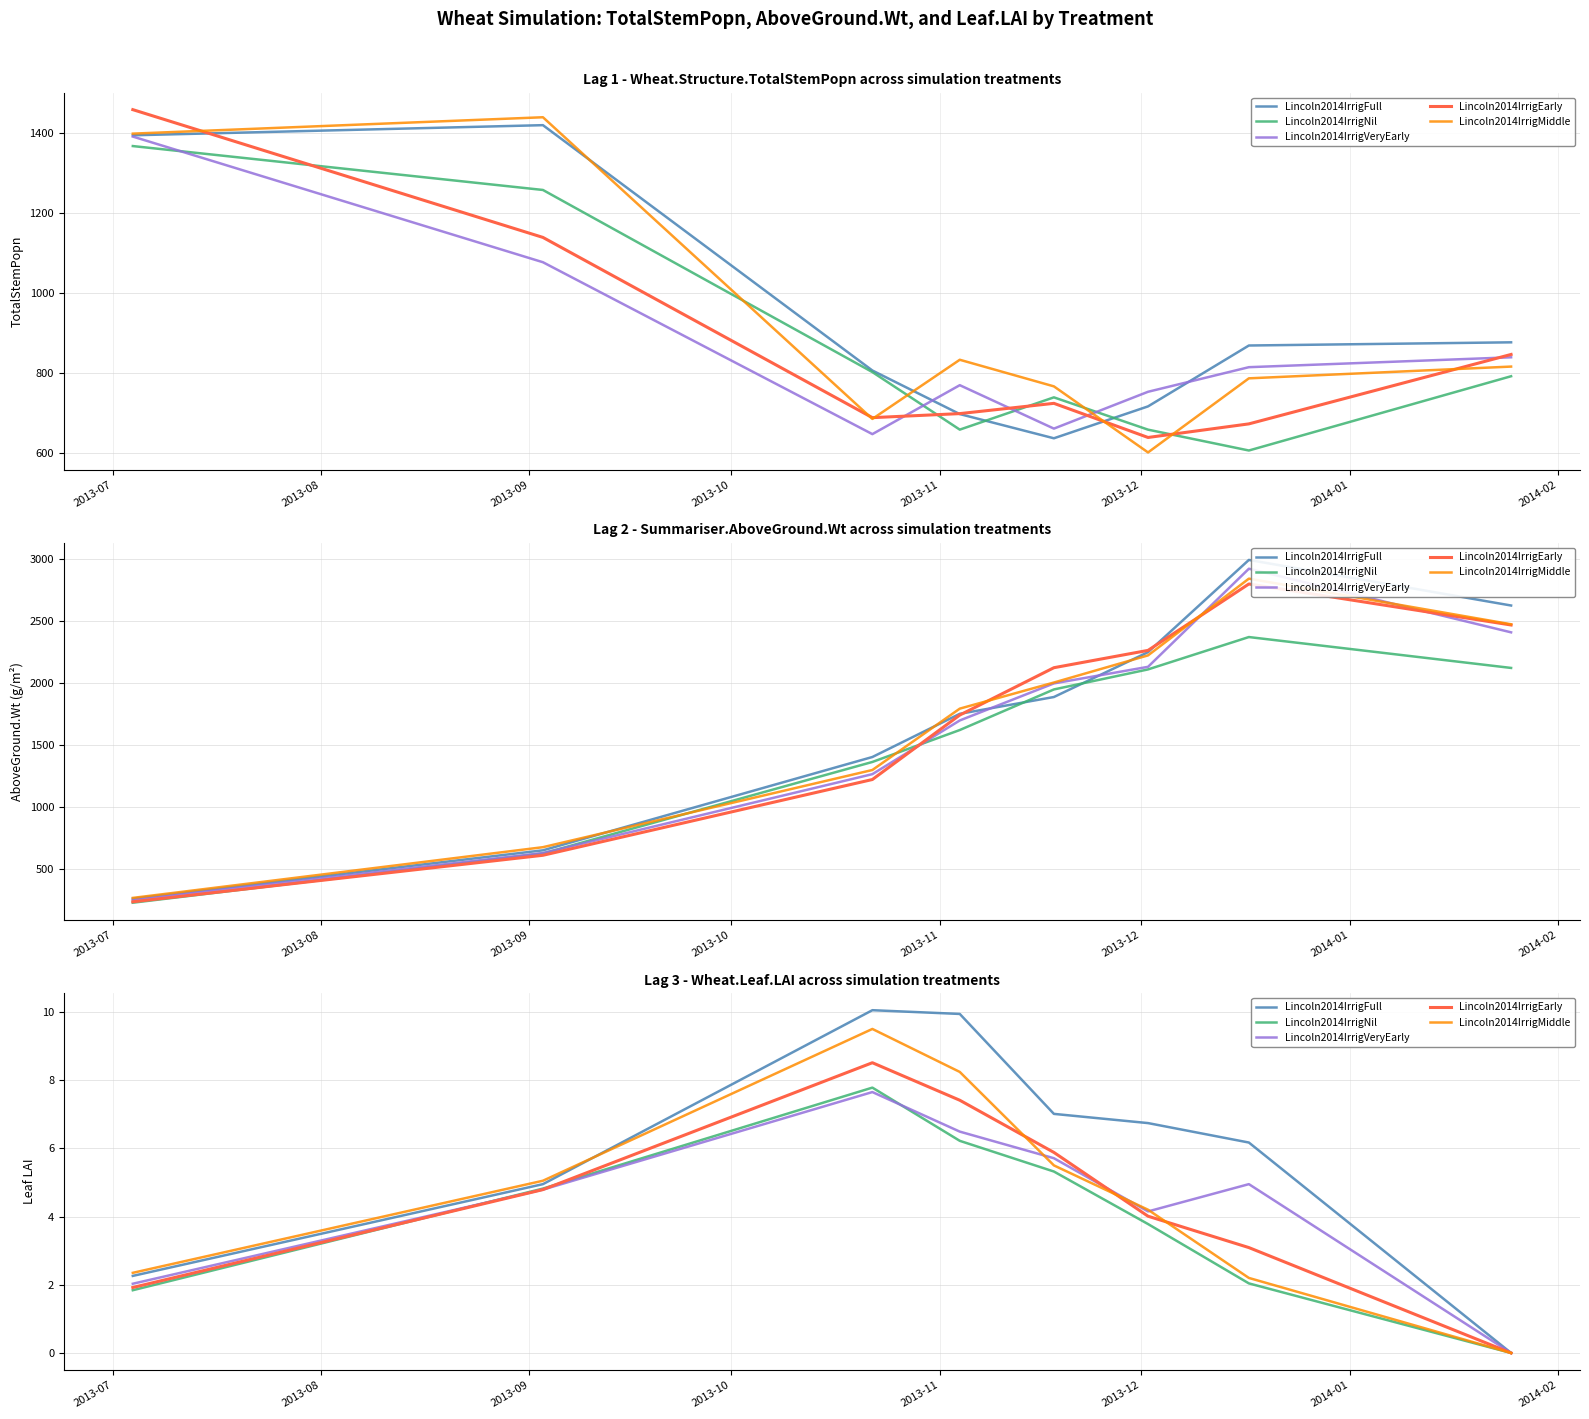

What position from the left is 2013-11?

5